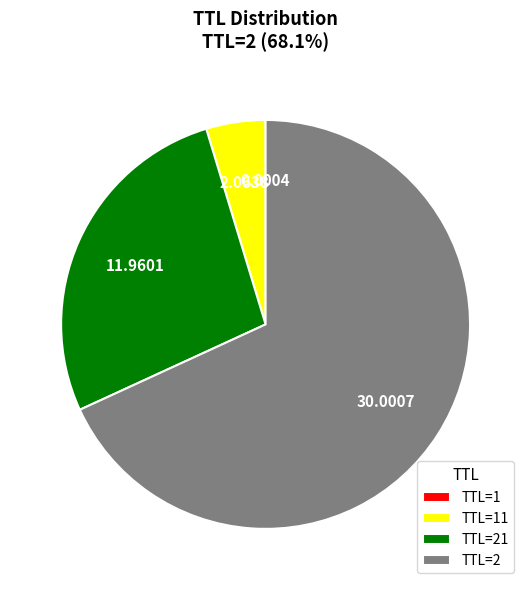

Which has a higher value, TTL=21 or TTL=2?

TTL=2